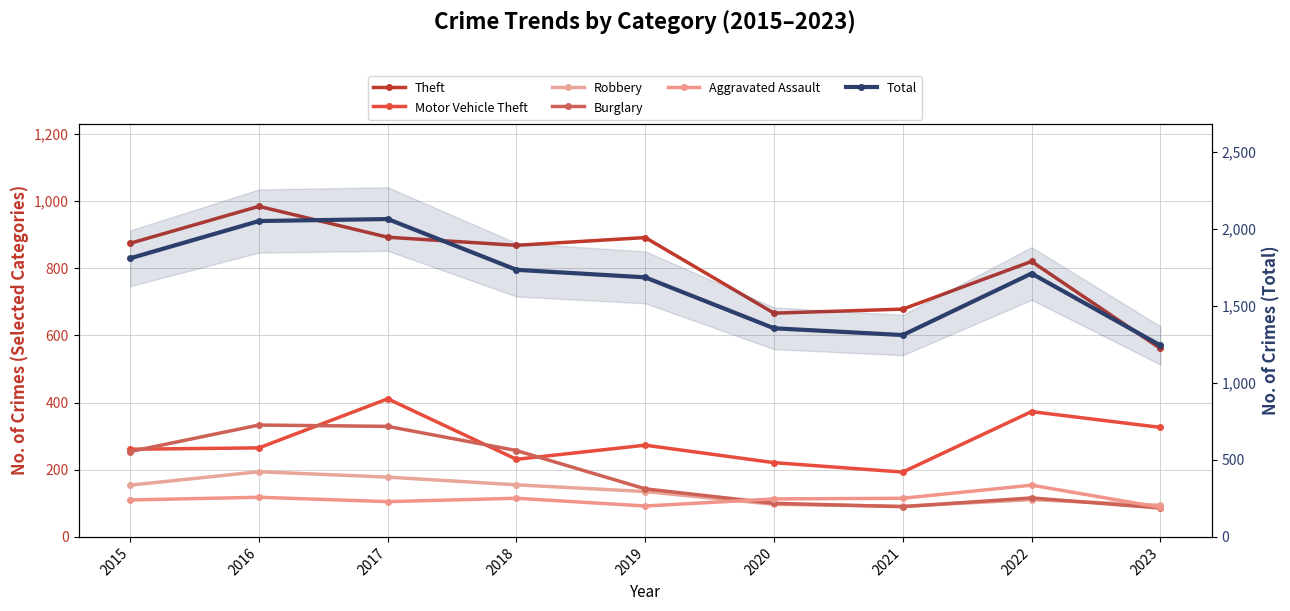

Reading left to right, what are all the values shown in this chart?

Theft: 874	984	892	868	891	666	678	820	561
Motor Vehicle Theft: 261	265	411	231	273	221	193	373	326
Robbery: 154	194	178	155	135	97	91	111	94
Burglary: 254	333	329	257	143	100	90	116	86
Aggravated Assault: 110	118	105	115	92	113	115	154	88
Total: 1811	2053	2066	1736	1687	1356	1312	1712	1245